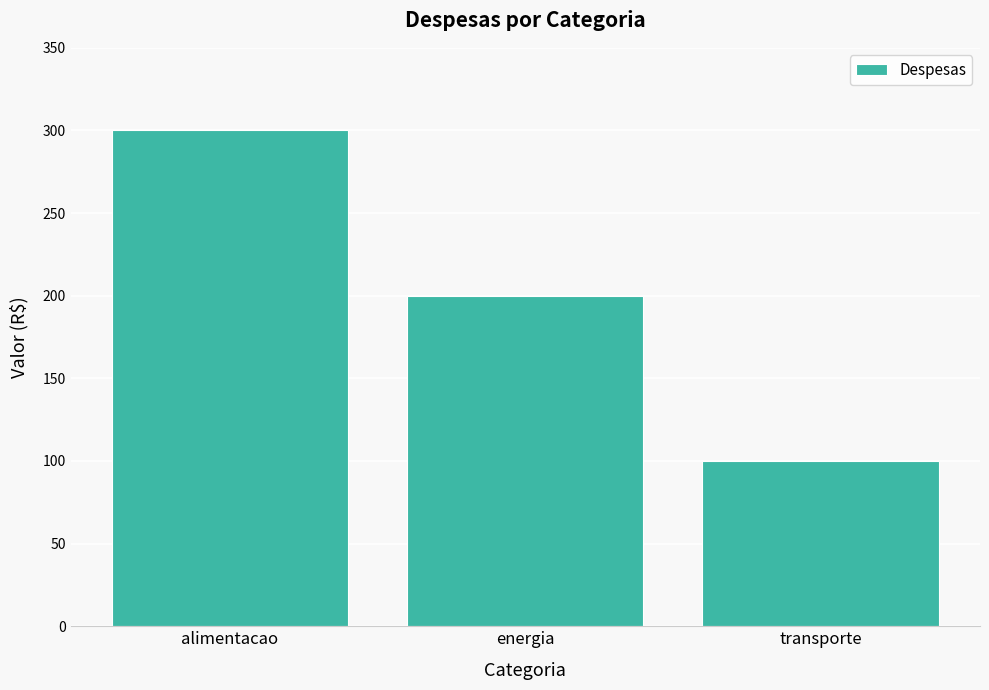

The value at transporte is 158. True or false?

False